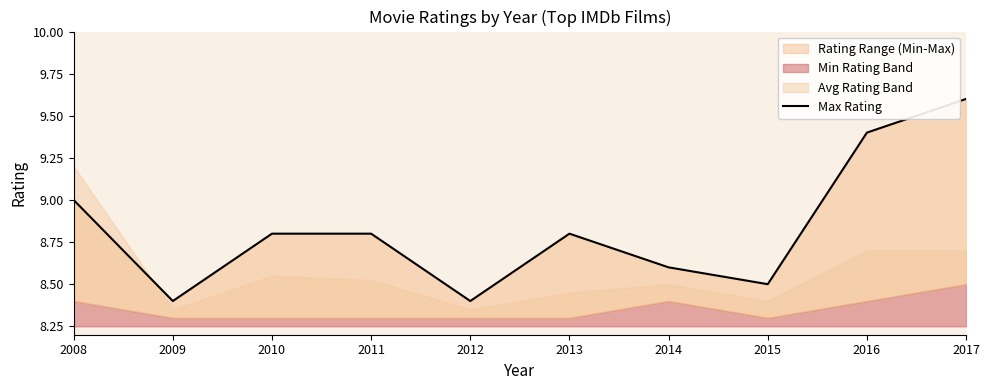

Does the chart display data point markers on the line(s)?

No